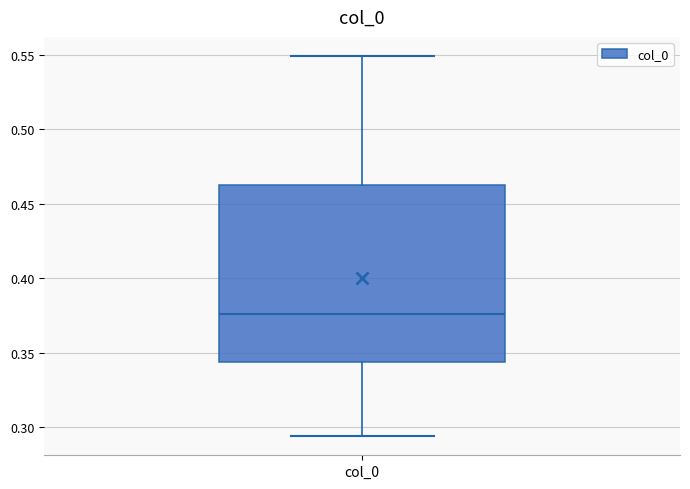

Read this box plot against the y-axis: the position of the median line, the range covered by the box, and the ends of both whiskers. The values are not printed on the chart, so give them approximately, as read against the axis.

median 0.375, box 0.345 to 0.465, whiskers 0.295 to 0.550